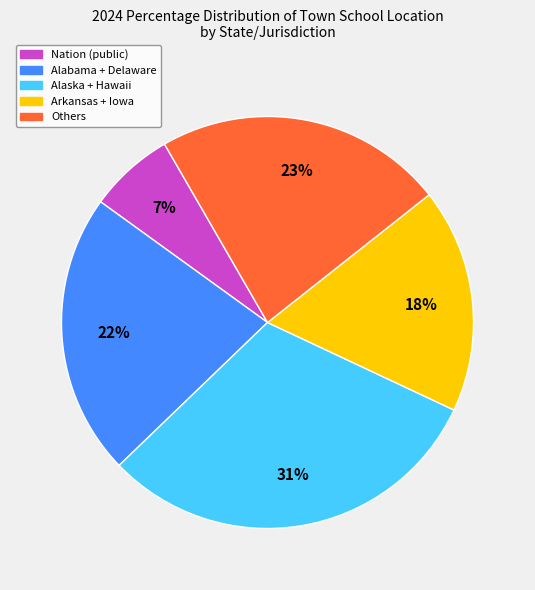

To the nearest percent, what is the average slice percentage?

20%